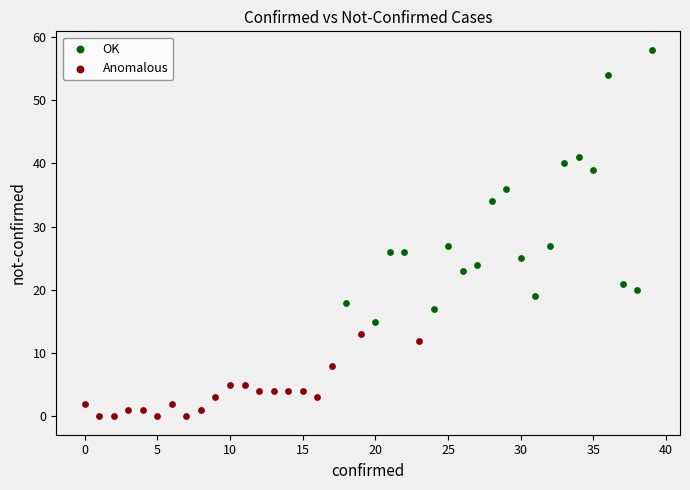

Which series has the widest spread of Y values?

OK